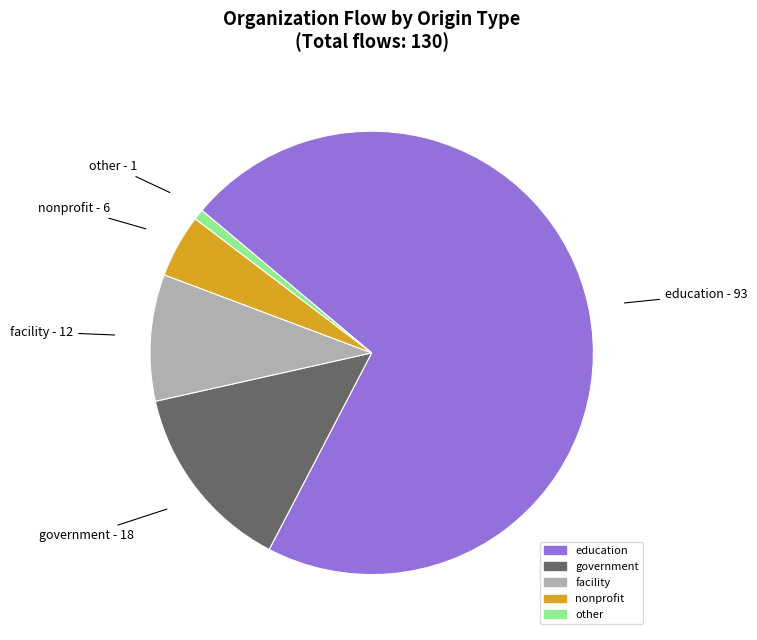

How many slices are in this pie chart?

5